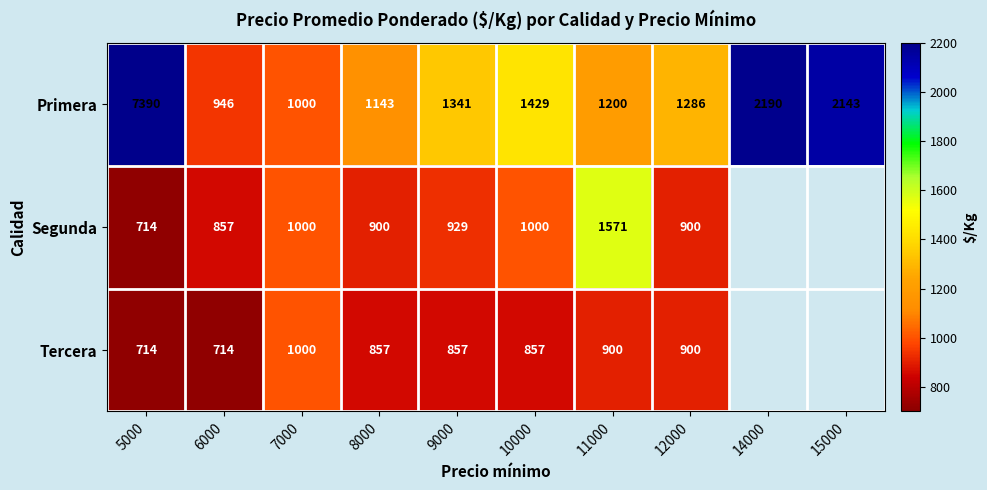

What is the spread (max minus min) of values at 12000?

386